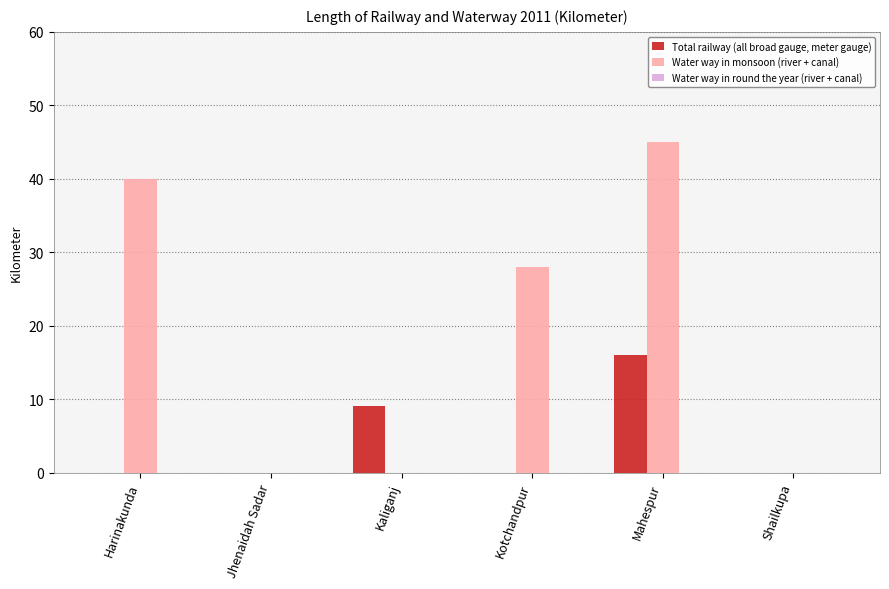

Is it true that Total railway (all broad gauge, meter gauge) equals 0 at Shailkupa?

True